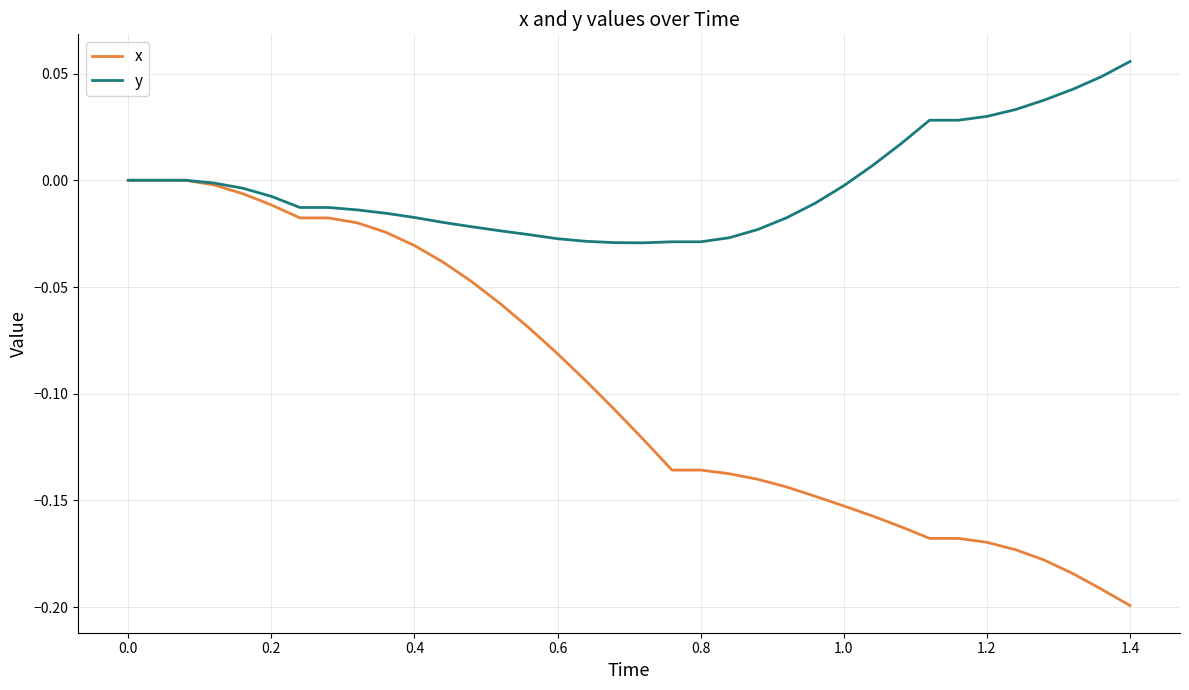

List the series in order of their peak value, highest first.

y, x